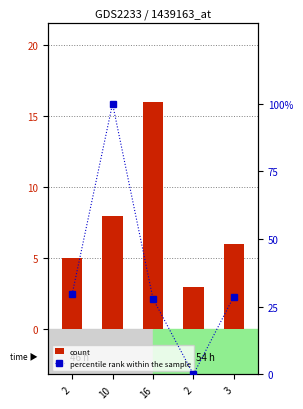

Reading left to right, list all the values displayed in this chart.

count: 5.0	8.0	16.0	3.0	6.0
percentile rank within the sample: 29.6	100.0	28.0	0.0	28.8